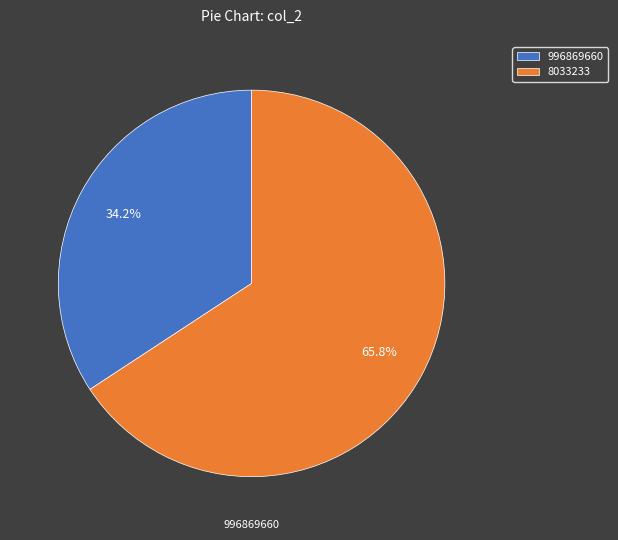

How many segments does this pie chart have?

2